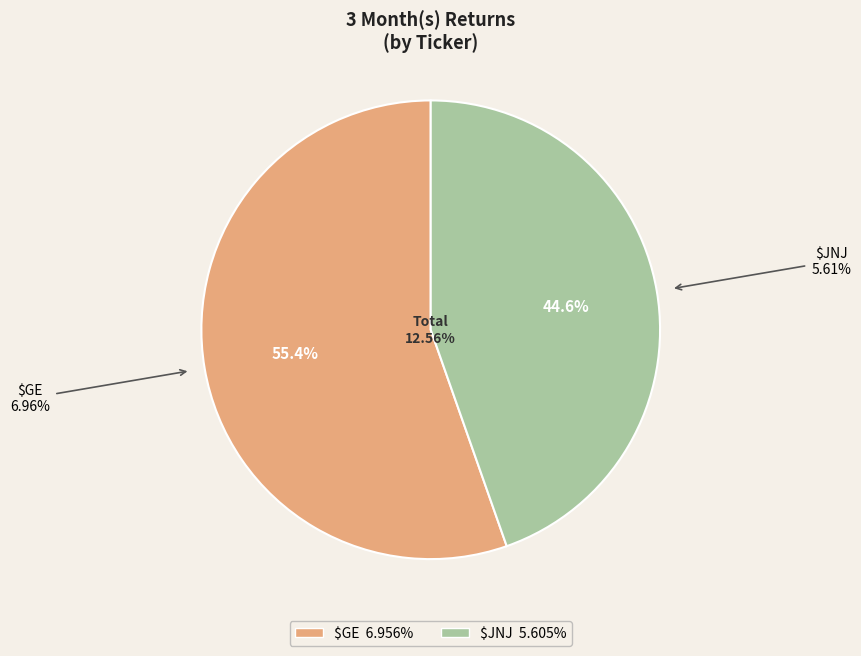

What percentage is the $JNJ slice, to the nearest percent?

45%